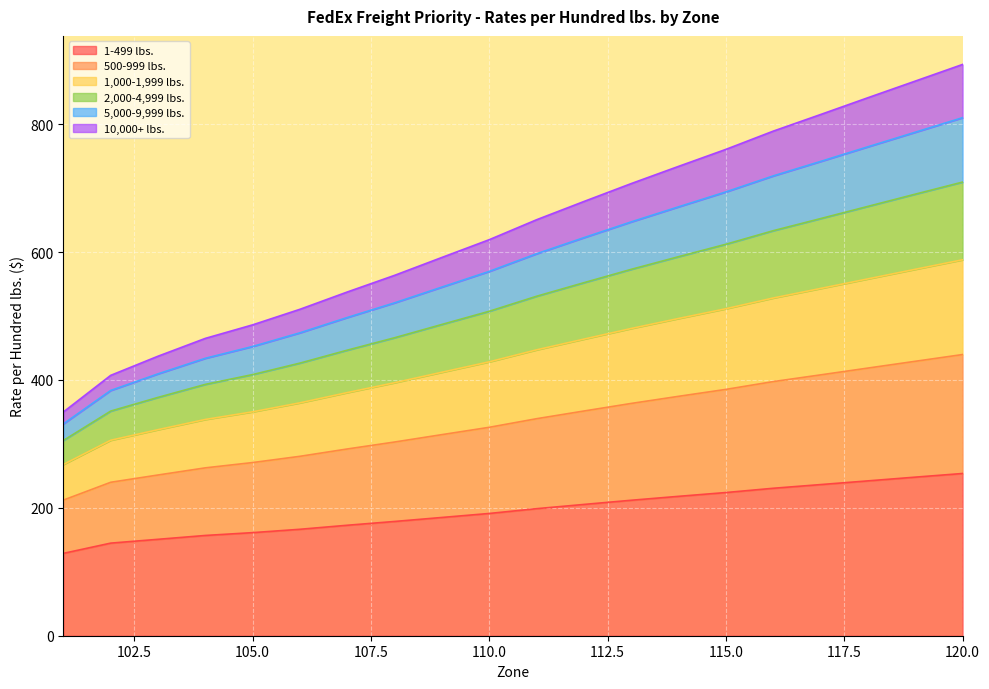

True or false: 5,000-9,999 lbs. and 10,000+ lbs. cross at least once.

False